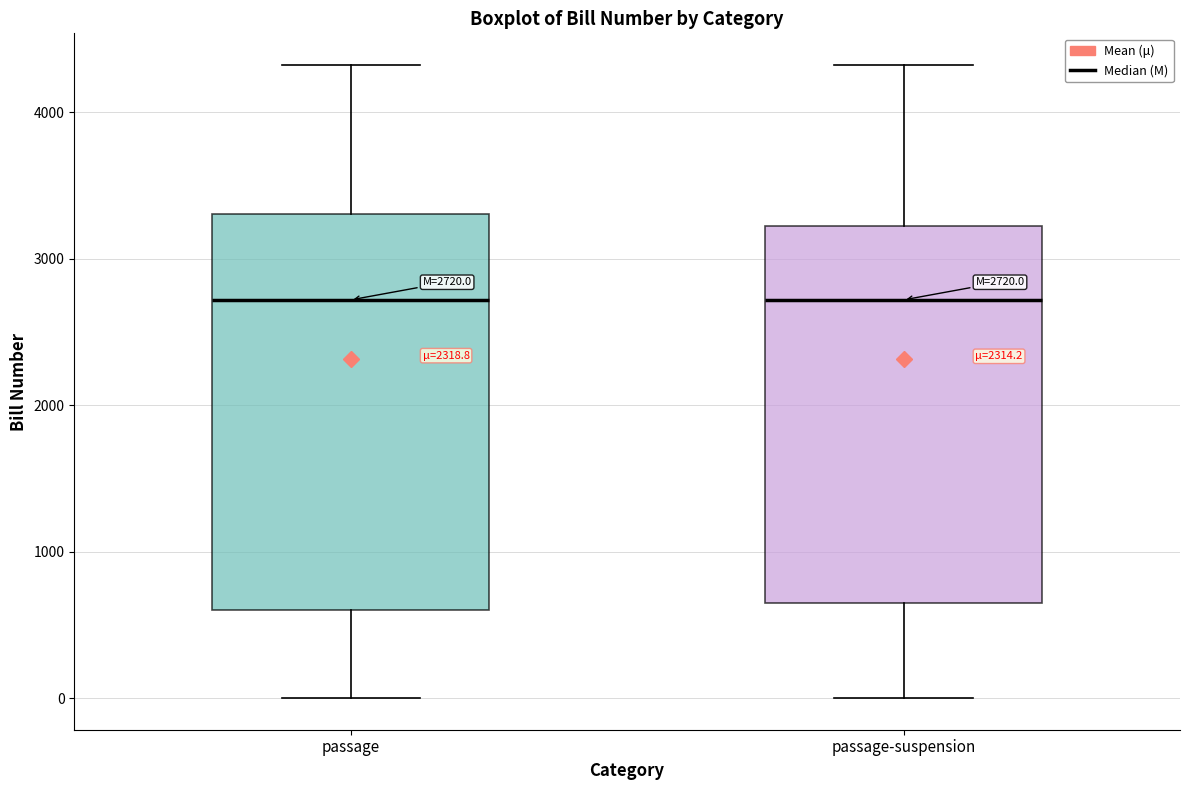

Comparing the boxes themselves (not the whiskers), which one is the tallest?

passage